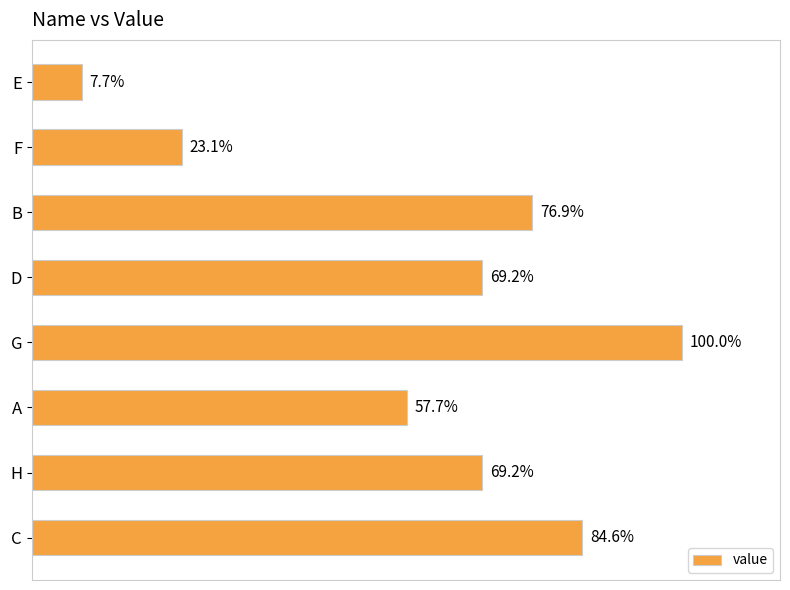

Are the bars horizontal?

Yes